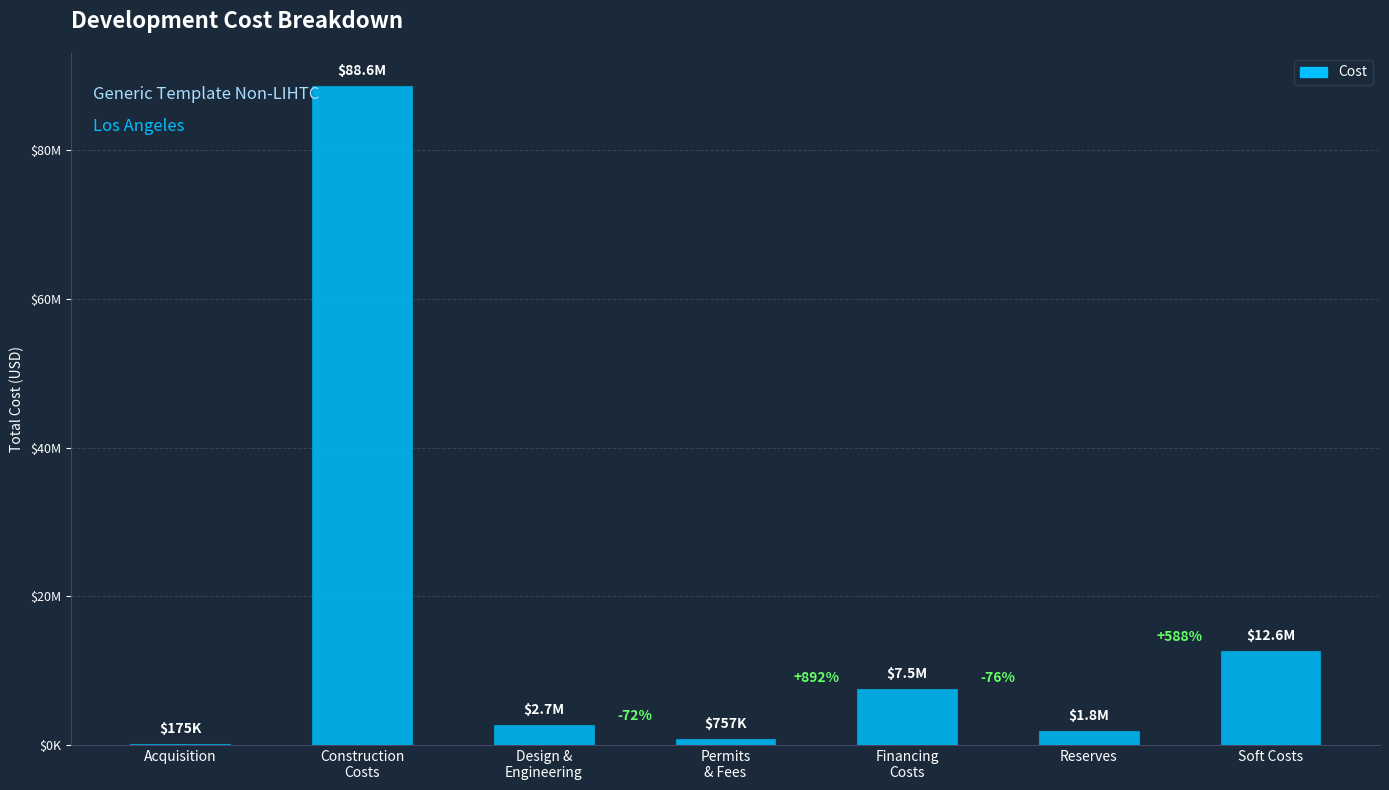

Count the number of categories in the chart.

7